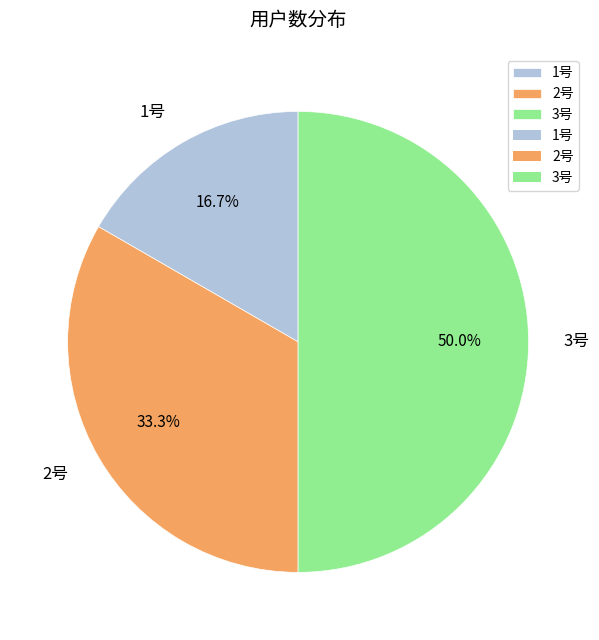

Which category has the biggest portion of the pie?

3号